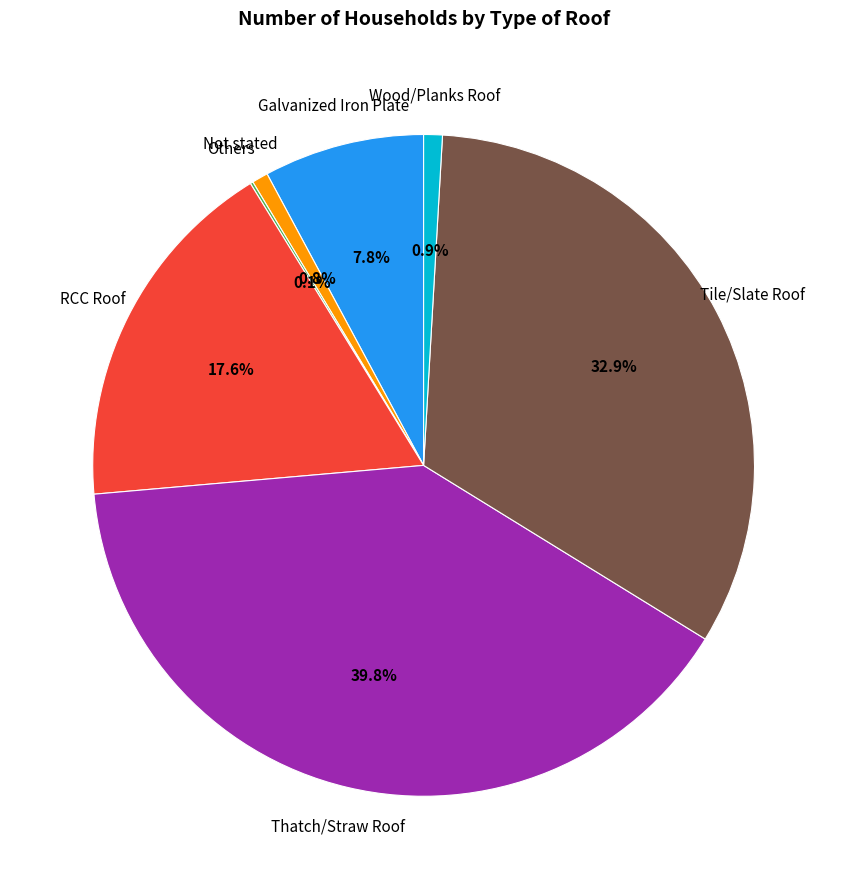

How much of the chart is everything except Tile/Slate Roof?

67.1%